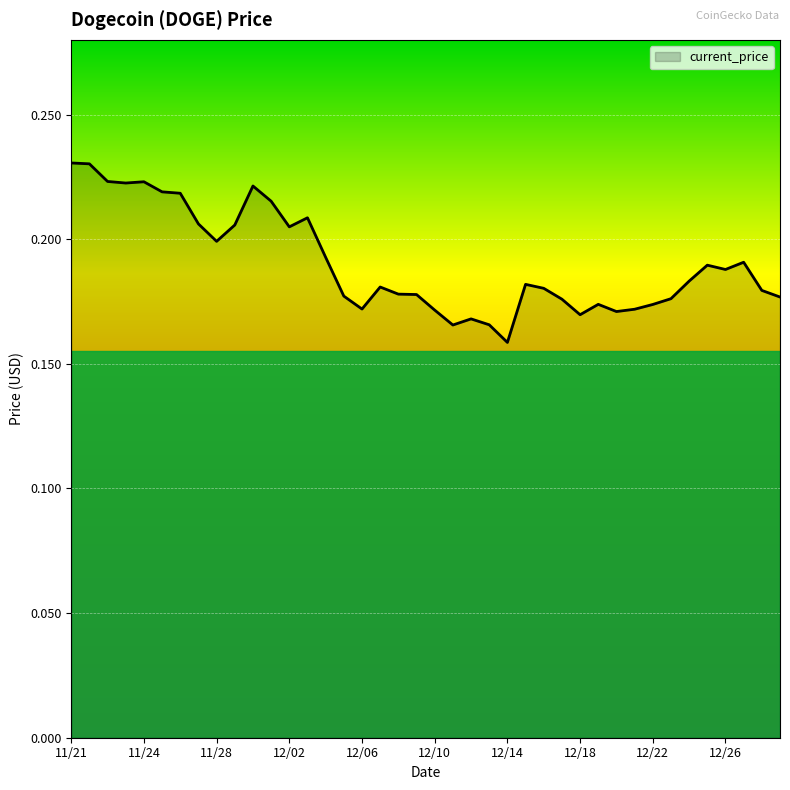

True or false: the data has more than 1 interior local peaks.

True